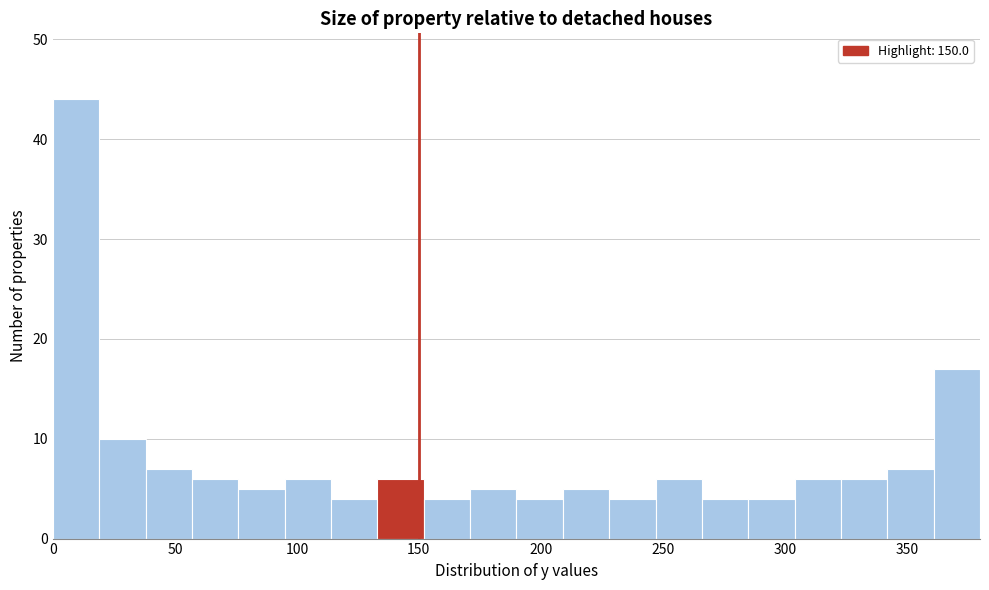

Read against the x-axis, roughly where is the centre of the tallest bar?

10